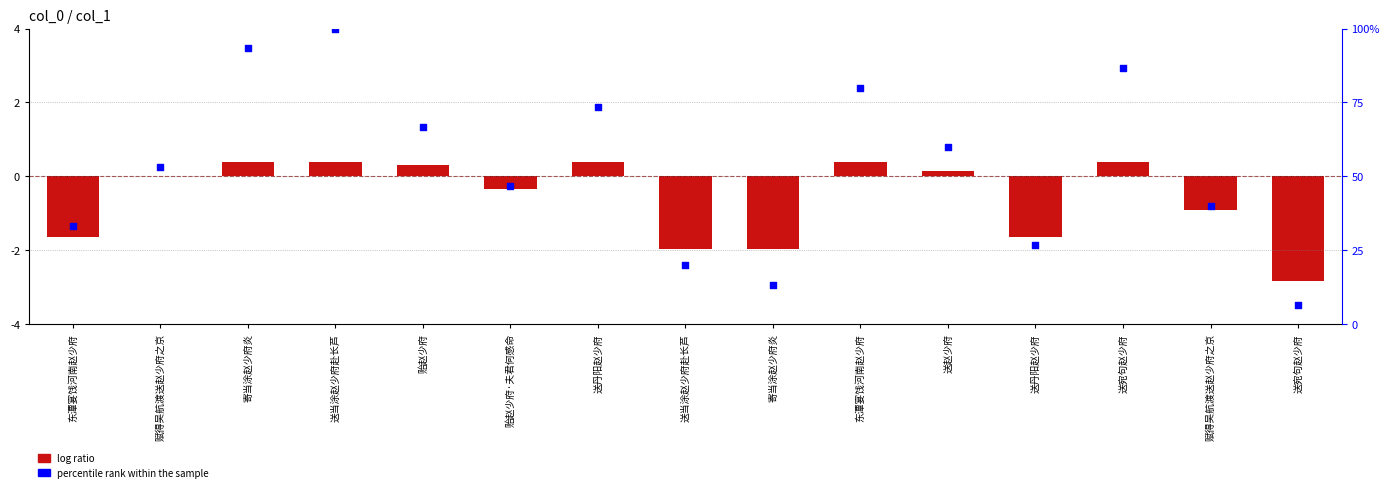

At which category is the sum across all series the highest?

送当涂赵少府赴长芦